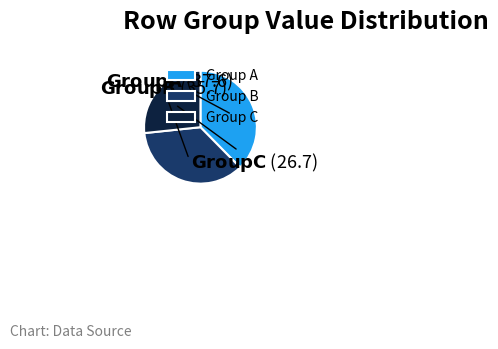

The Group A slice represents 38% of the pie. True or false?

True